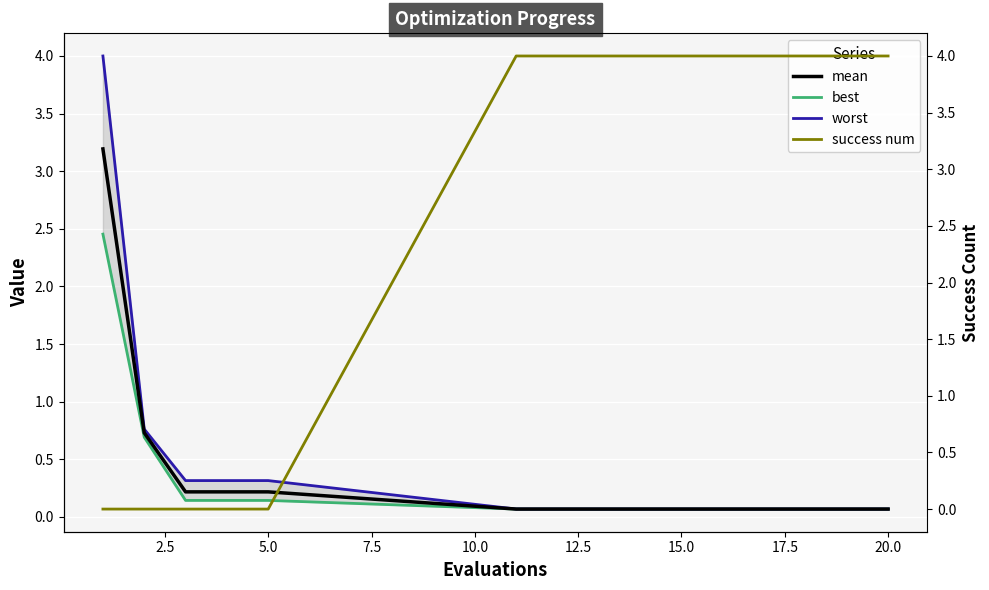

What is the maximum value for mean?

3.2